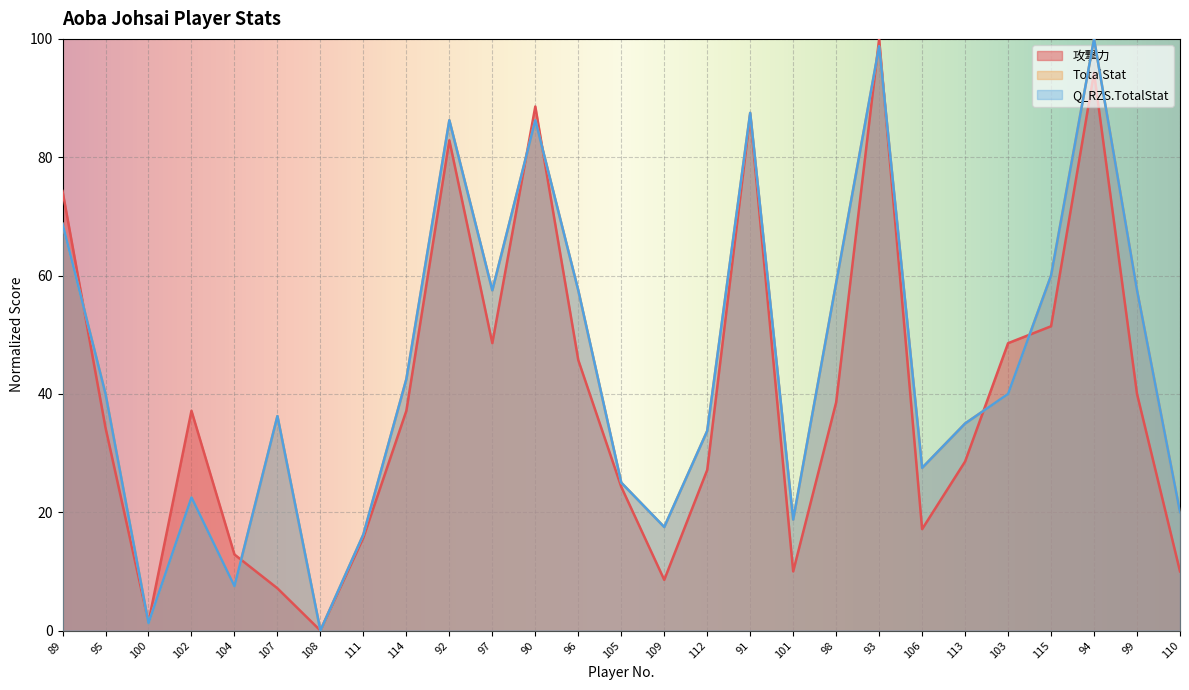

Which series changed the most between 100 and 98?

TotalStat